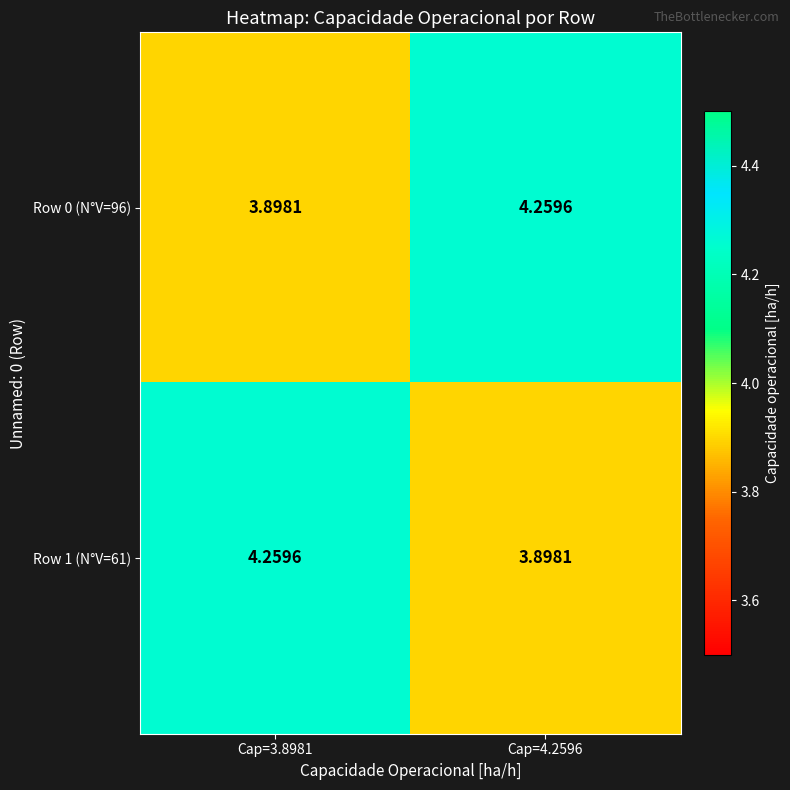

How many values in the Row 1 (N°V=61) series exceed 4?

1